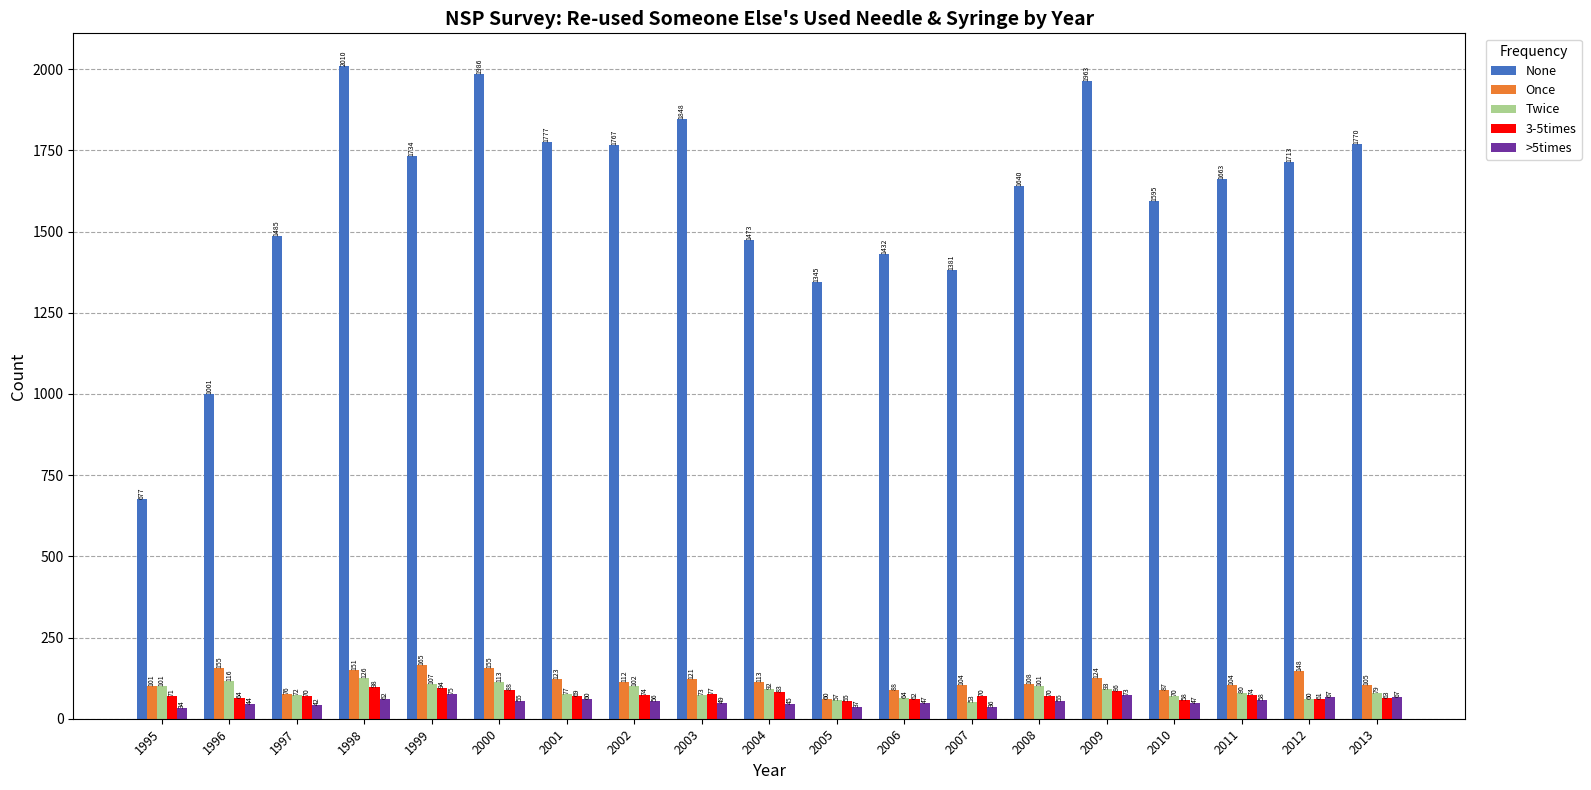

What is the average value of the >5times series?

53